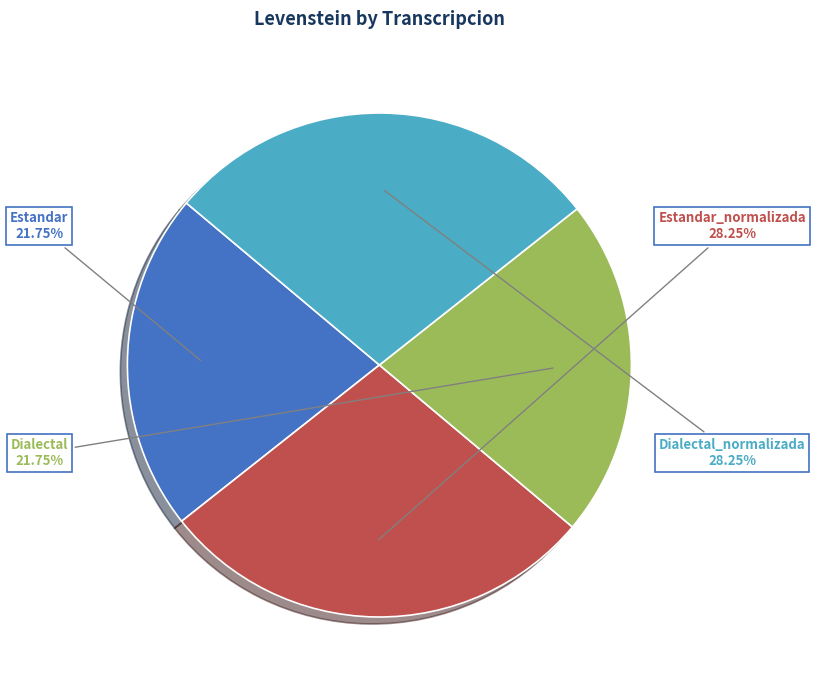

How much of the chart is everything except Estandar?

78.2%